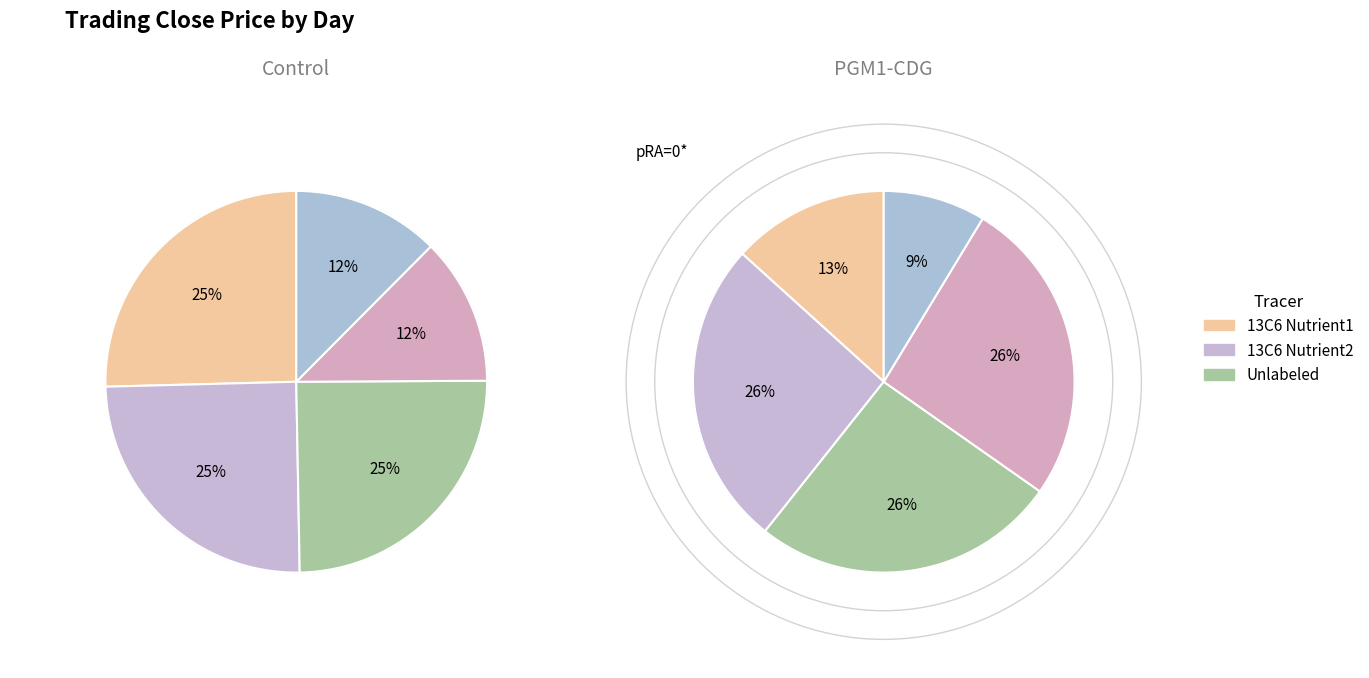

Does any single category account for the majority?

No